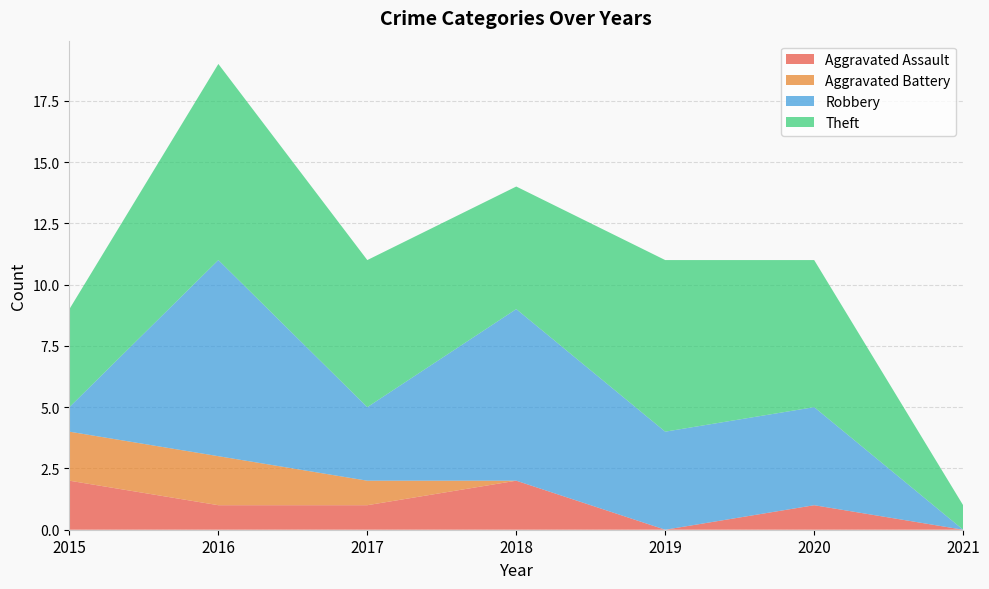

Reading left to right, what are all the values shown in this chart?

Aggravated Assault: 2015=2	2016=1	2017=1	2018=2	2019=0	2020=1	2021=0
Aggravated Battery: 2015=2	2016=2	2017=1	2018=0	2019=0	2020=0	2021=0
Robbery: 2015=1	2016=8	2017=3	2018=7	2019=4	2020=4	2021=0
Theft: 2015=4	2016=8	2017=6	2018=5	2019=7	2020=6	2021=1